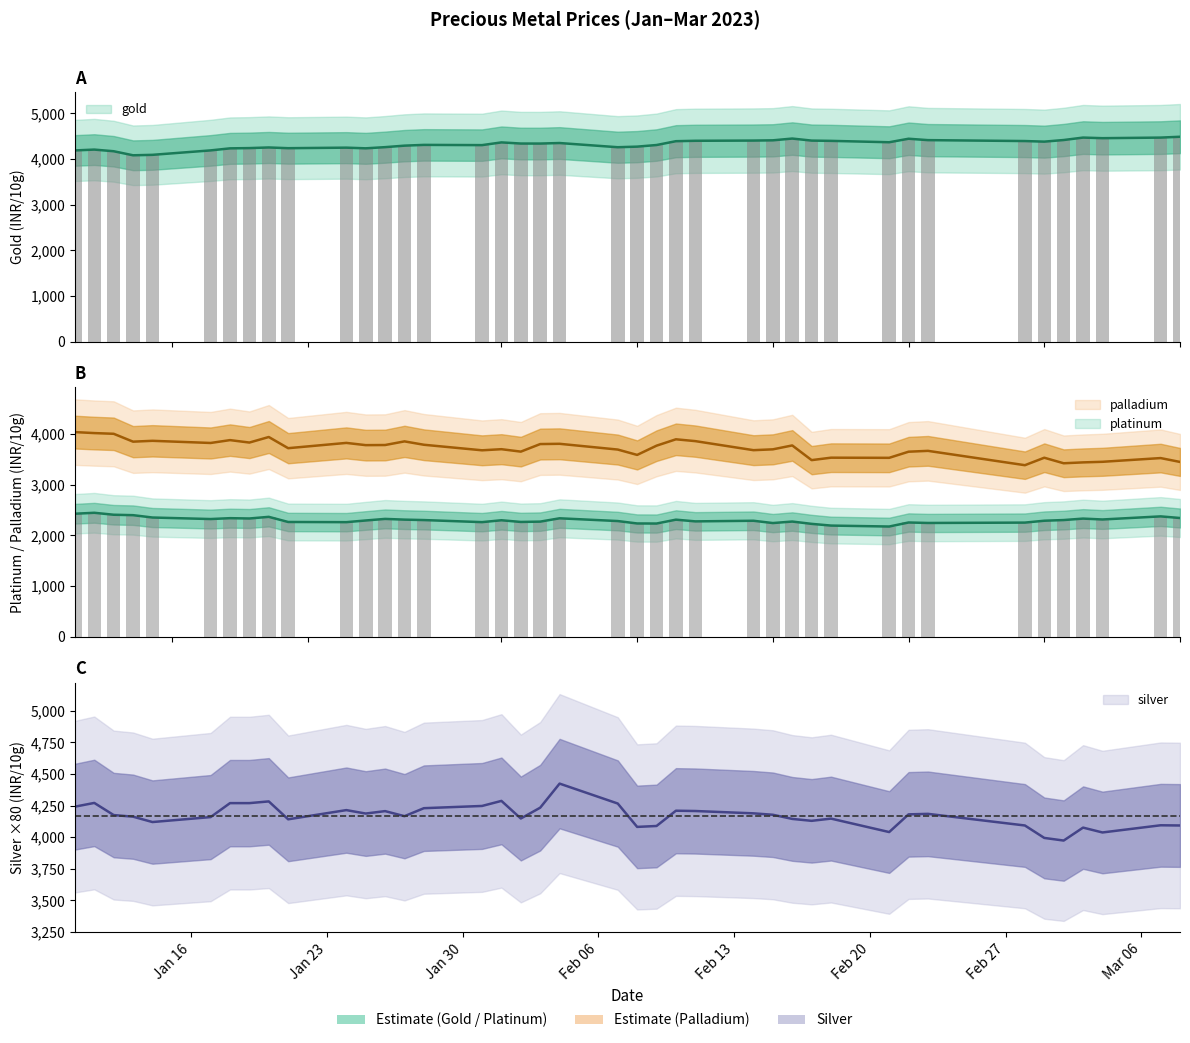

At which label does gold first exceed 4337?

2023-02-01